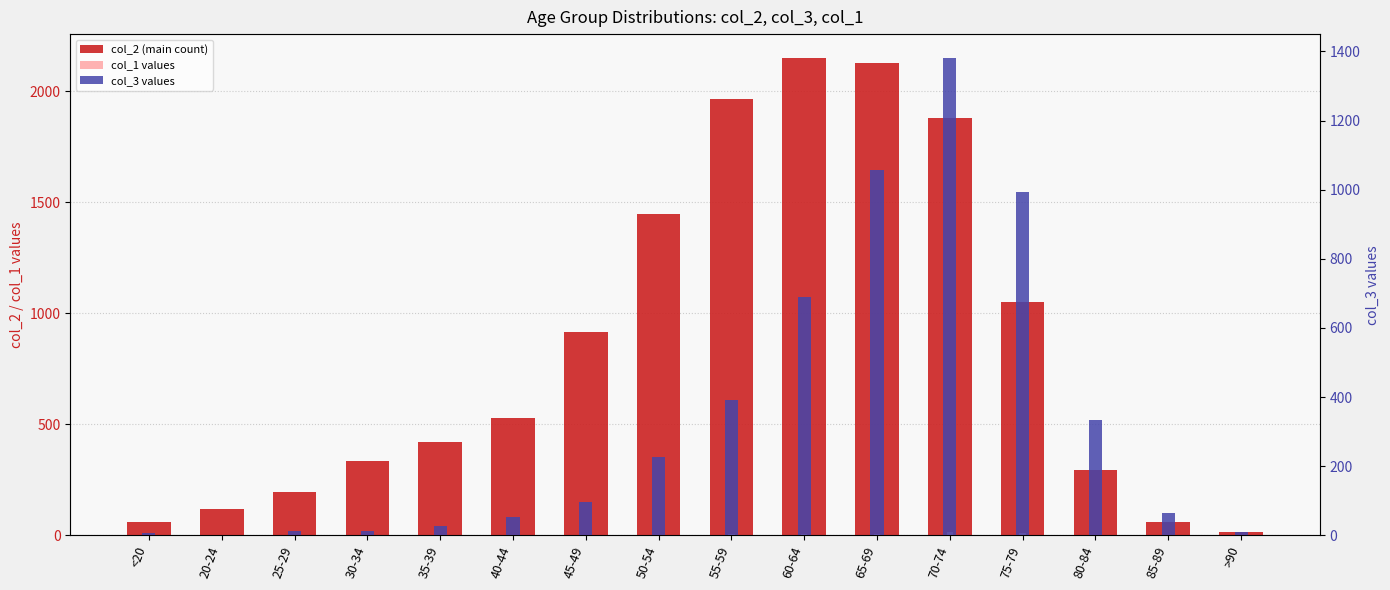

What is the sum of the col_1 values values at 40-44 and <20?

2